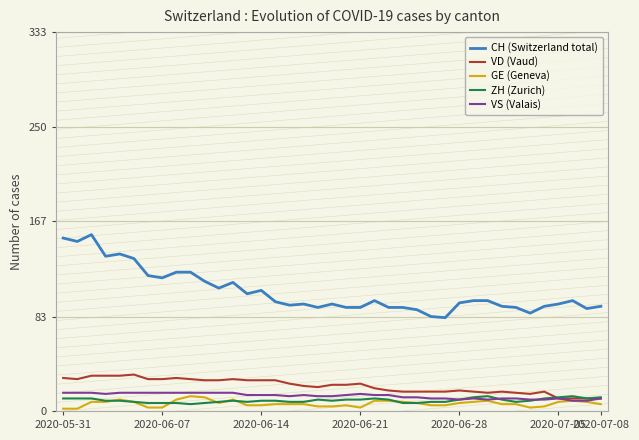

Which series has the largest total across all categories?

CH (Switzerland total)